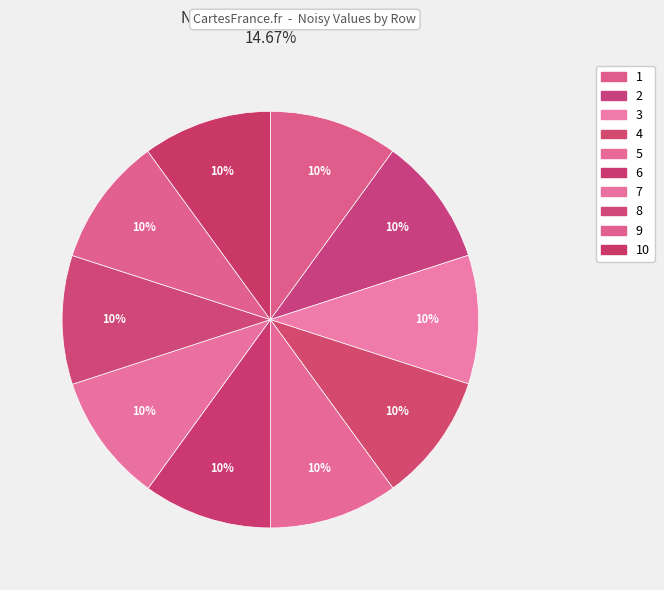

How many slices are in this pie chart?

10